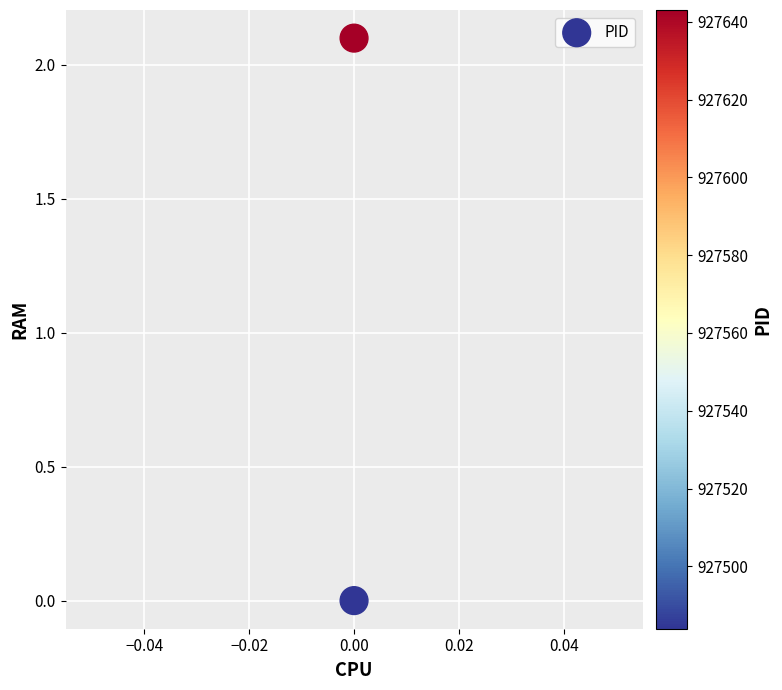

What is the range of Y values (max minus min)?

2.1